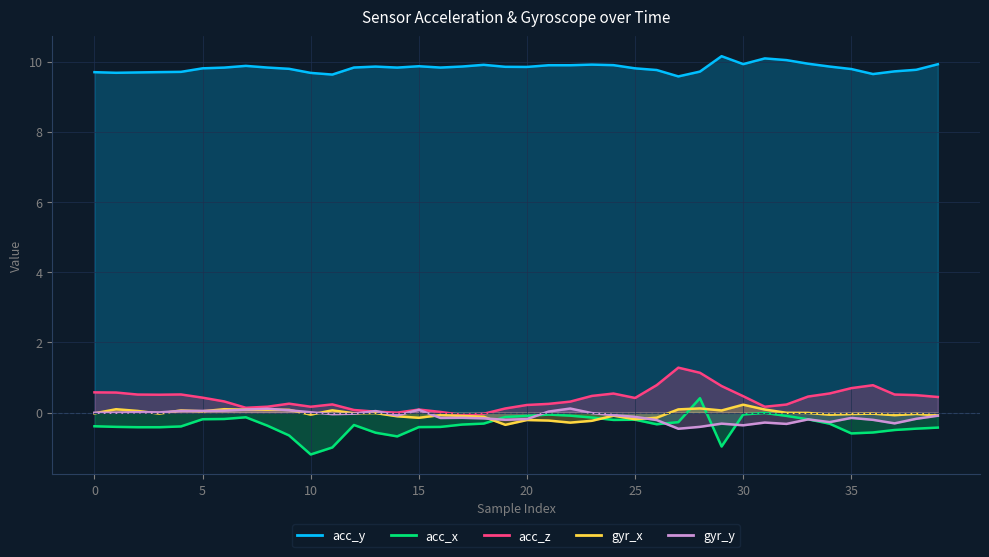

What is the difference between the gyr_x values at 39 and 23?

0.2